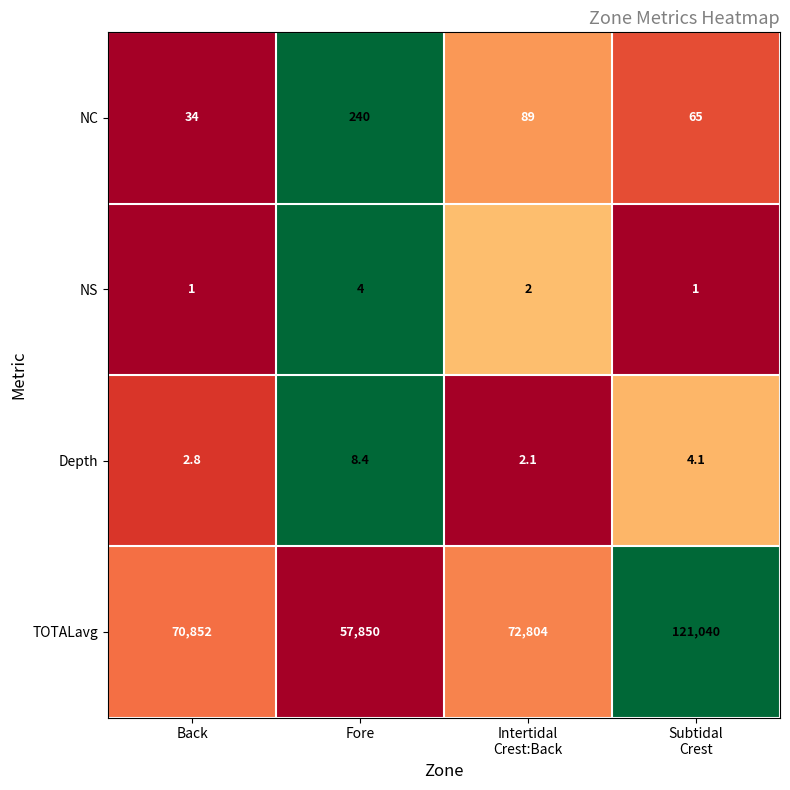

What is the difference between the maximum and minimum values in the NS series?

3.0